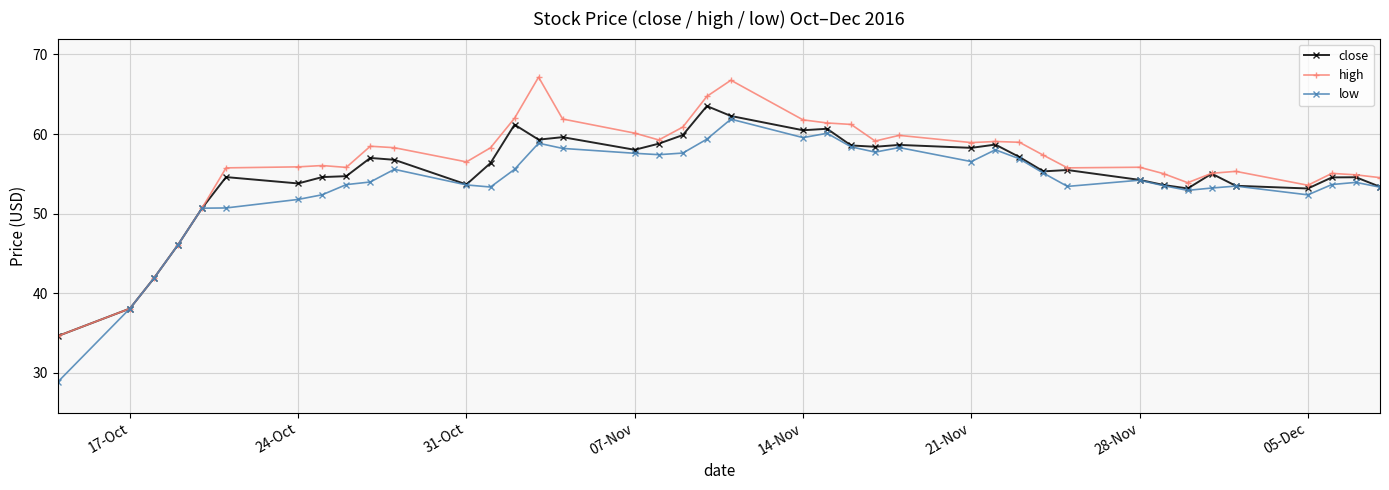

What is the value of the low point at the 29th from the left?

56.9